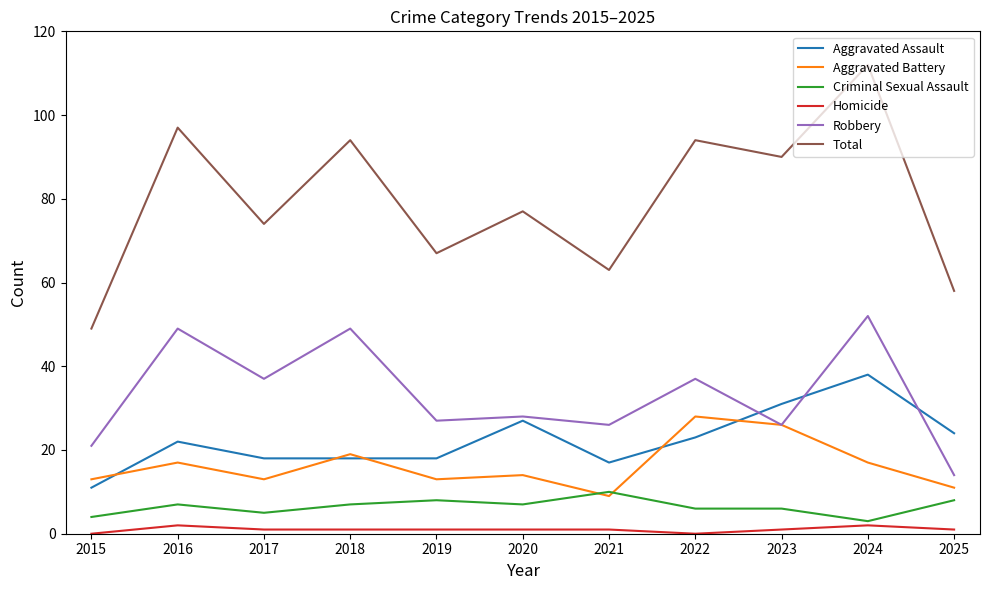

What is the approximate value of Criminal Sexual Assault at 2021?

10